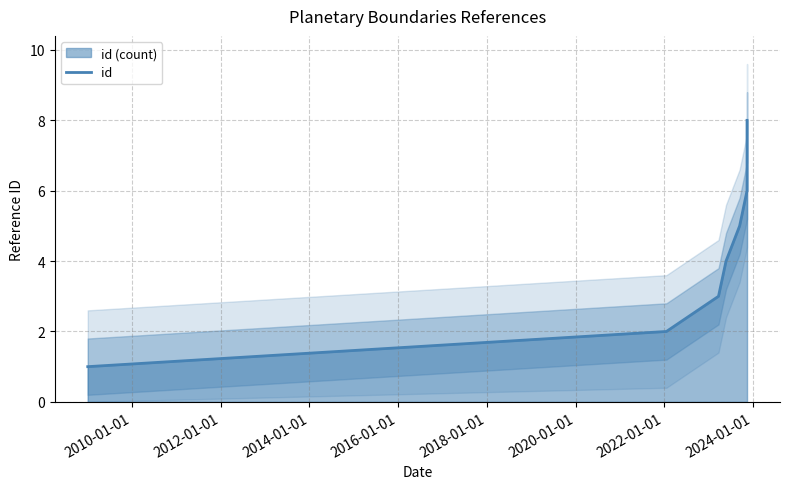

How many values are below 5?

4